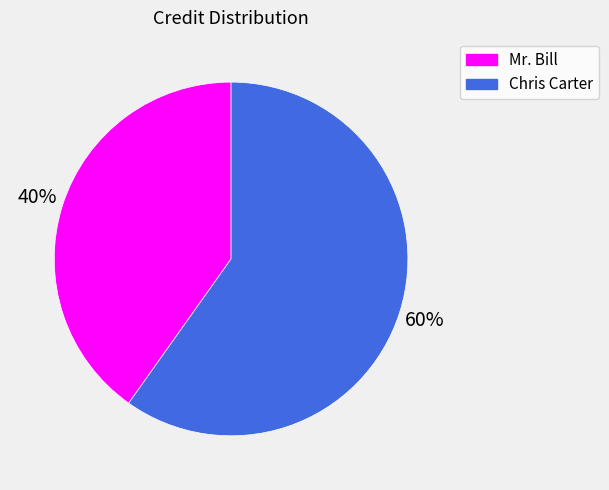

To the nearest percent, what is the difference between the largest and smallest slice percentages?

20%